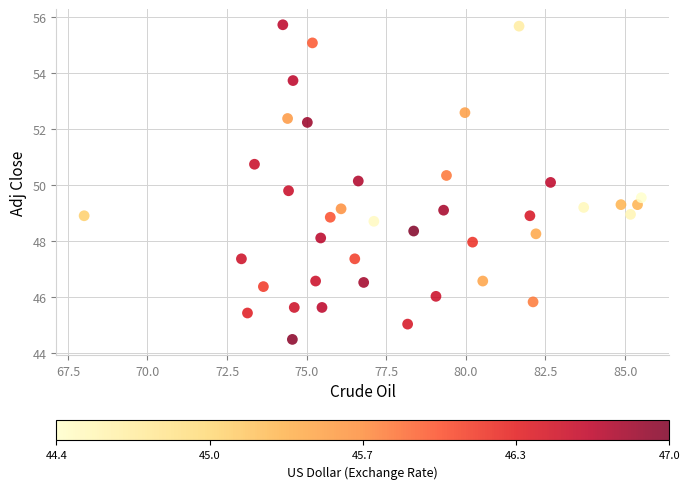

What is the range of Y values (max minus min)?

11.2